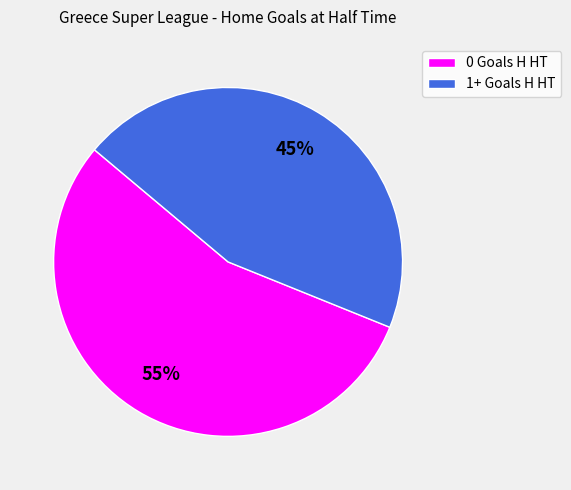

Between 0 Goals H HT and 1+ Goals H HT, which is larger?

0 Goals H HT